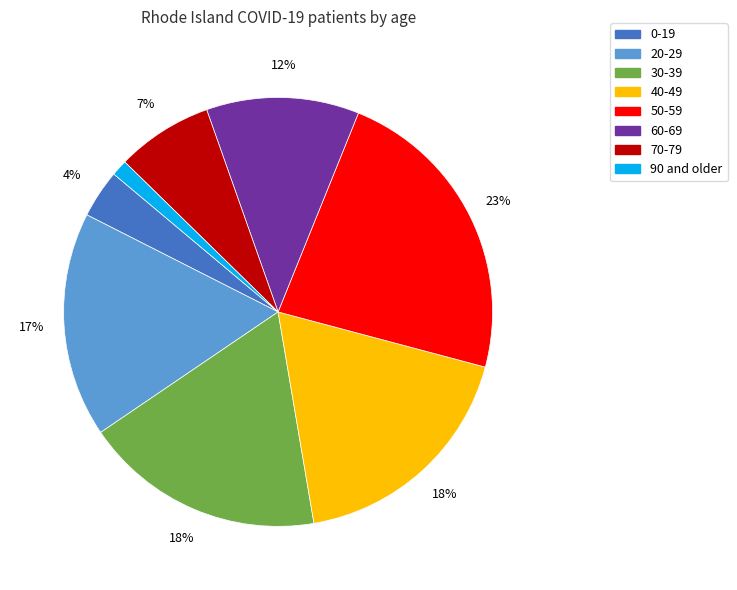

To the nearest percent, what is the difference between the largest and smallest slice percentages?

22%